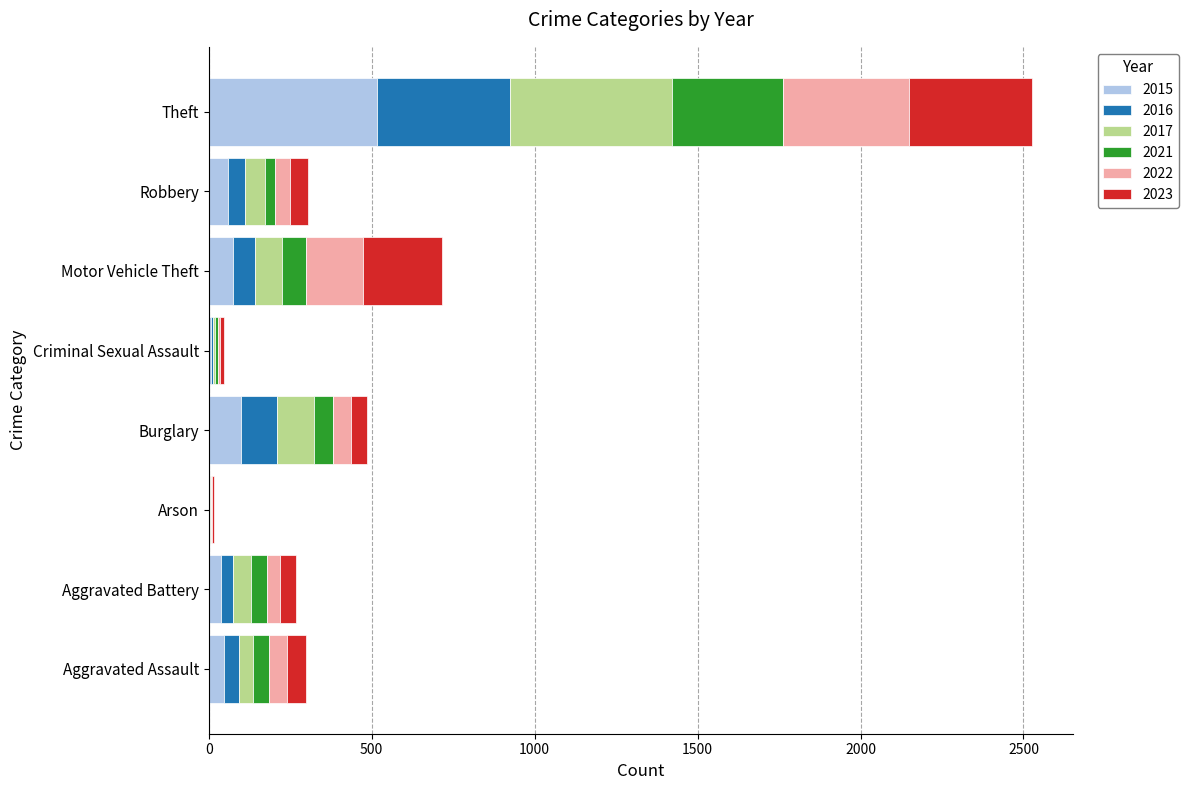

What is the maximum value for 2015?

515